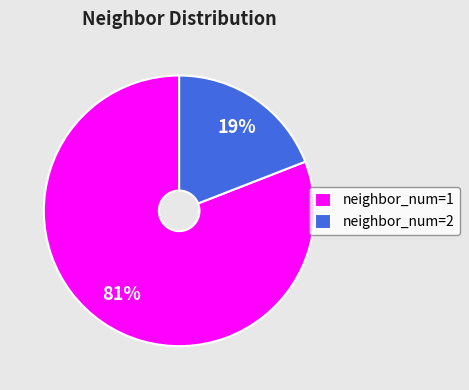

Between neighbor_num=1 and neighbor_num=2, which is larger?

neighbor_num=1